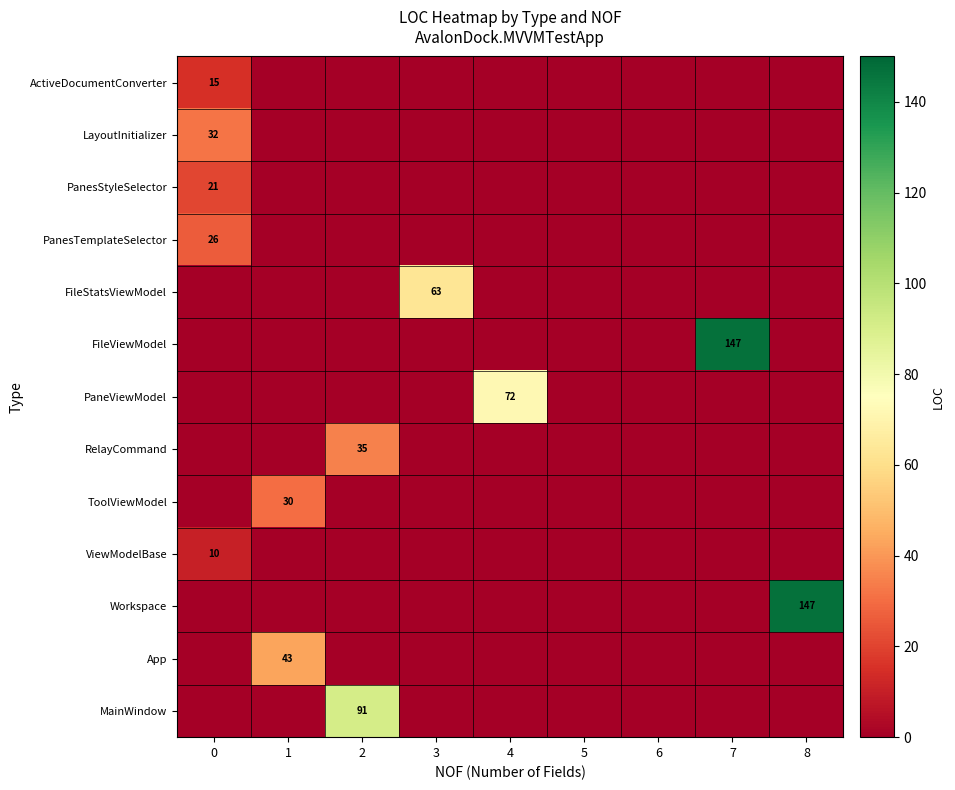

Count the number of categories in the chart.

9